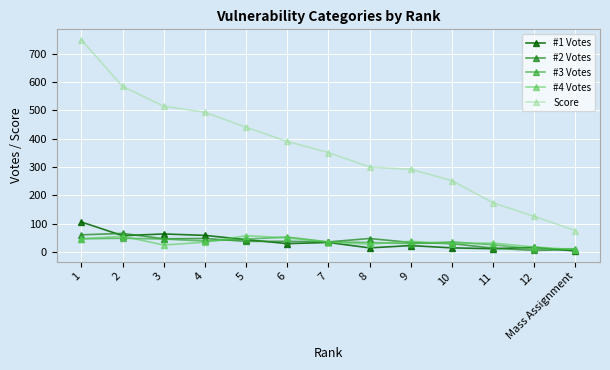

What position from the right is 2?

12